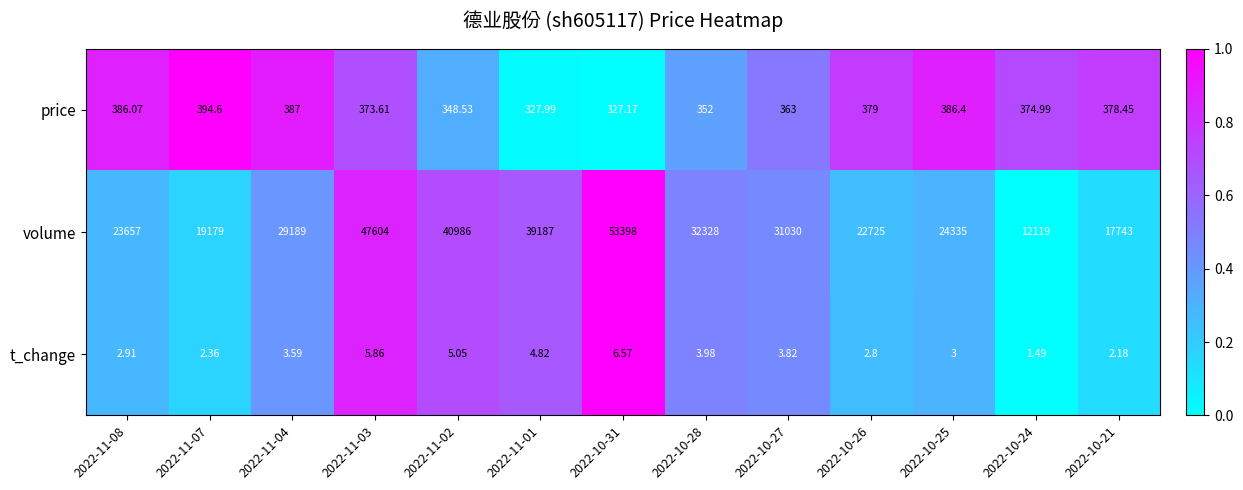

List the series in order of their peak value, lowest first.

t_change, price, volume